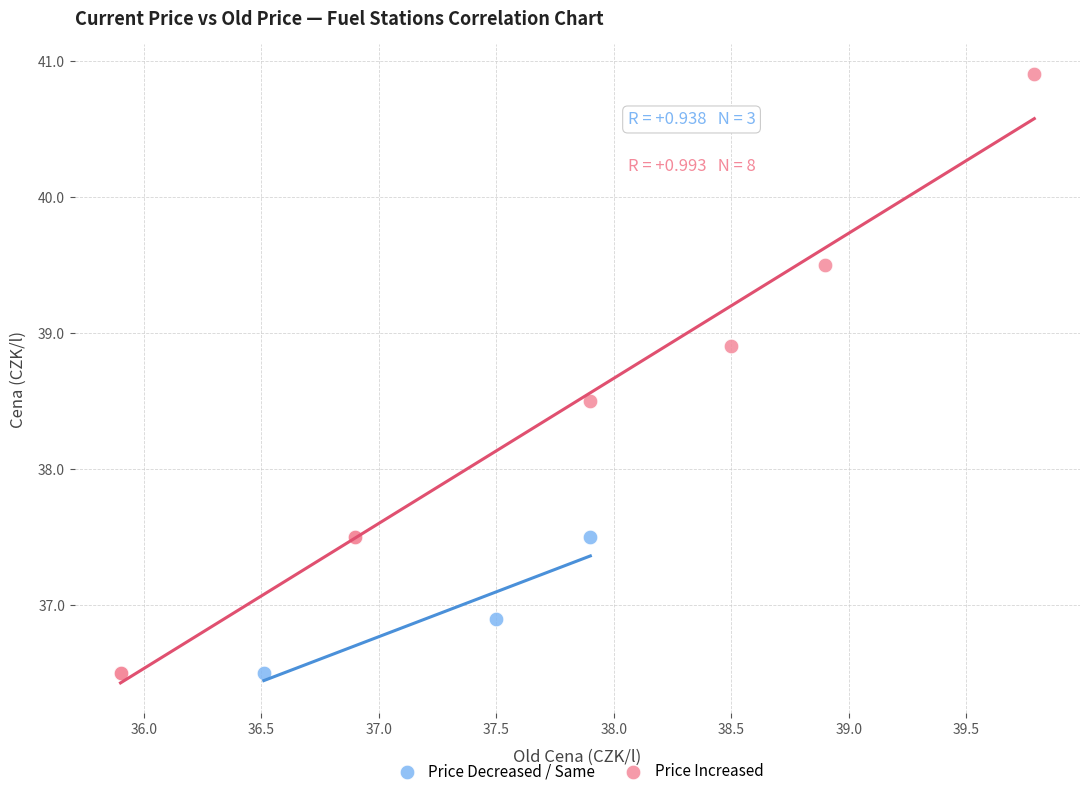

Which series has the widest spread of Y values?

Price Increased